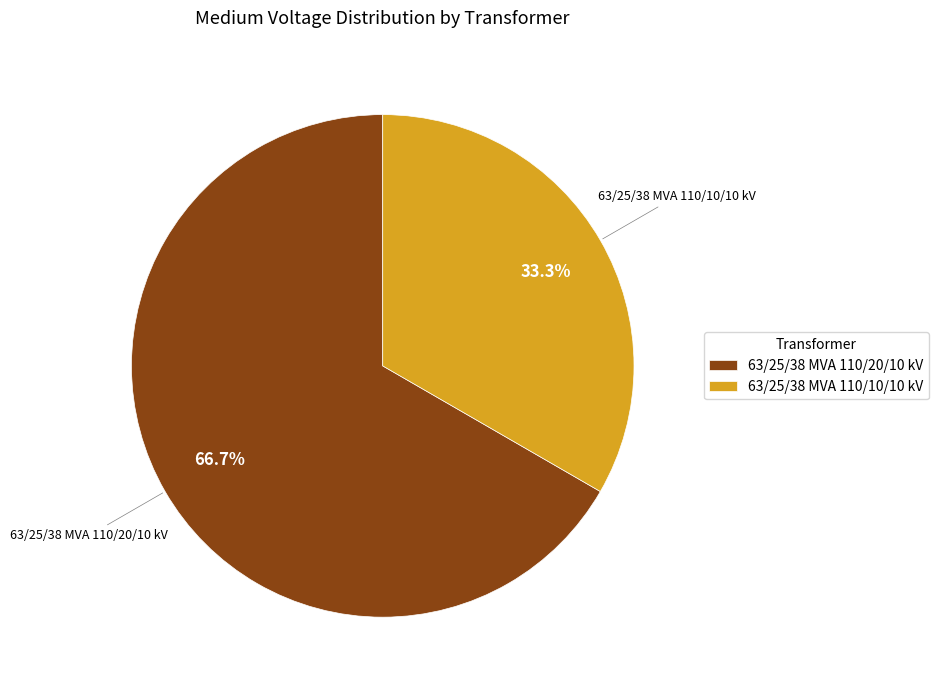

What portion of the pie excludes 63/25/38 MVA 110/10/10 kV?

66.7%